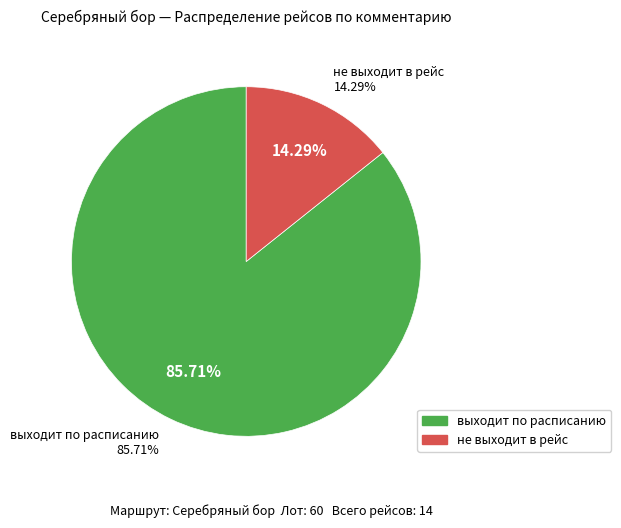

What is the total percentage of не выходит в рейс and выходит по расписанию?

100.0%